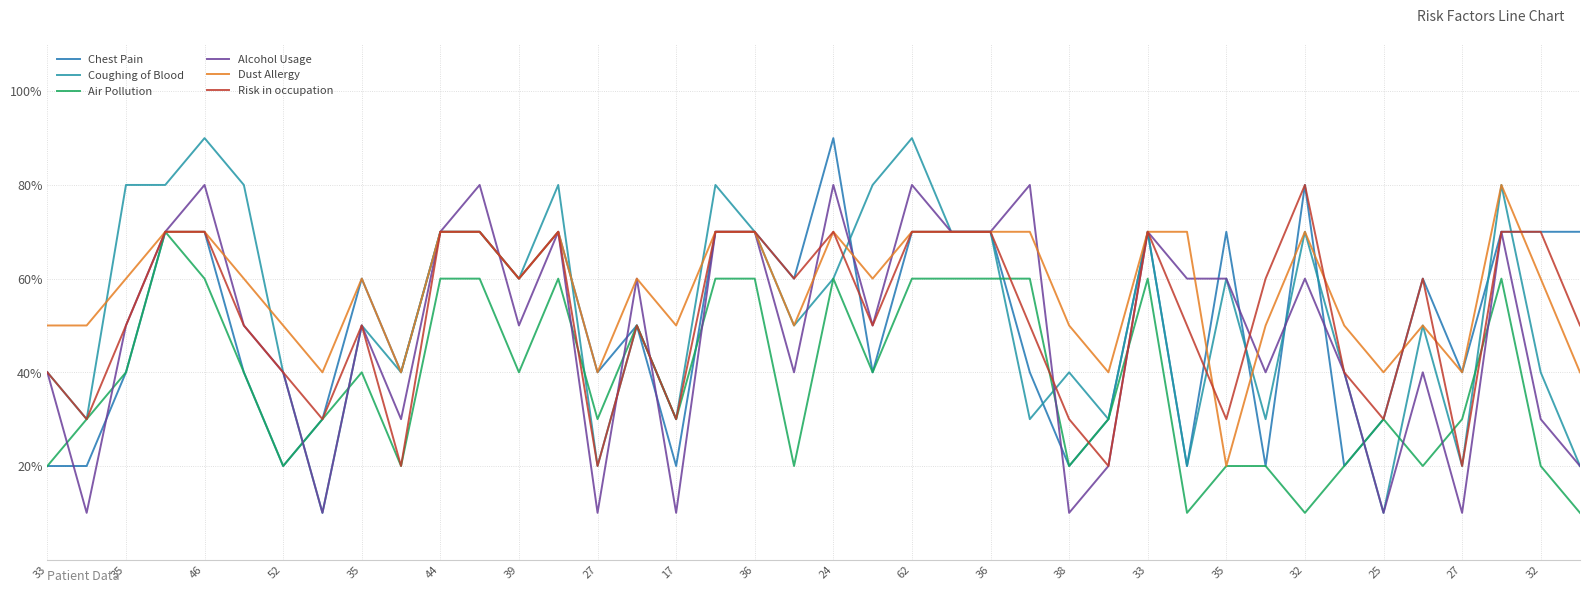

How many interior local peaks does the Dust Allergy series have?

7